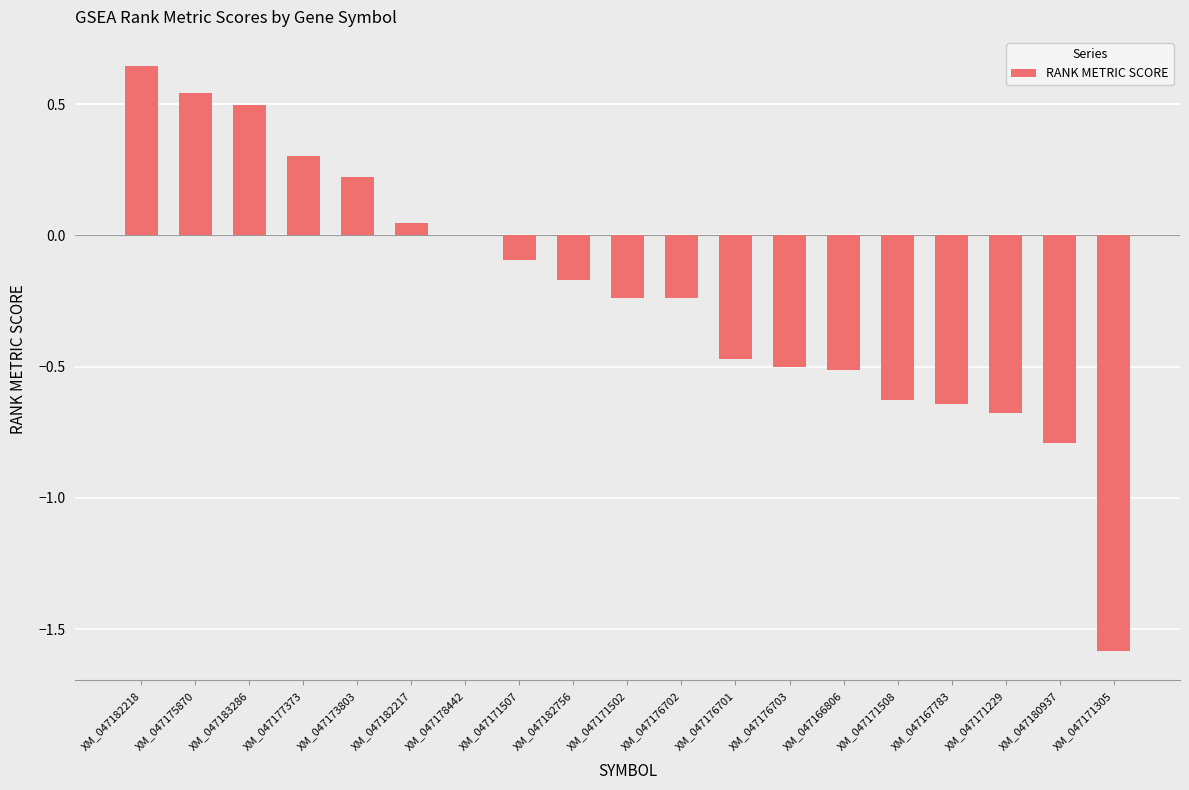

Is it true that the value at XM_047171502 is -0.1?

False